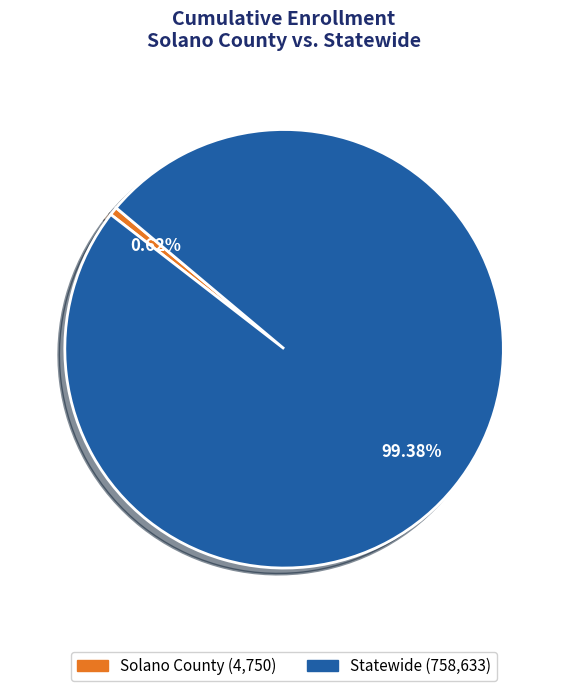

What percentage is the Statewide slice, to the nearest percent?

99%